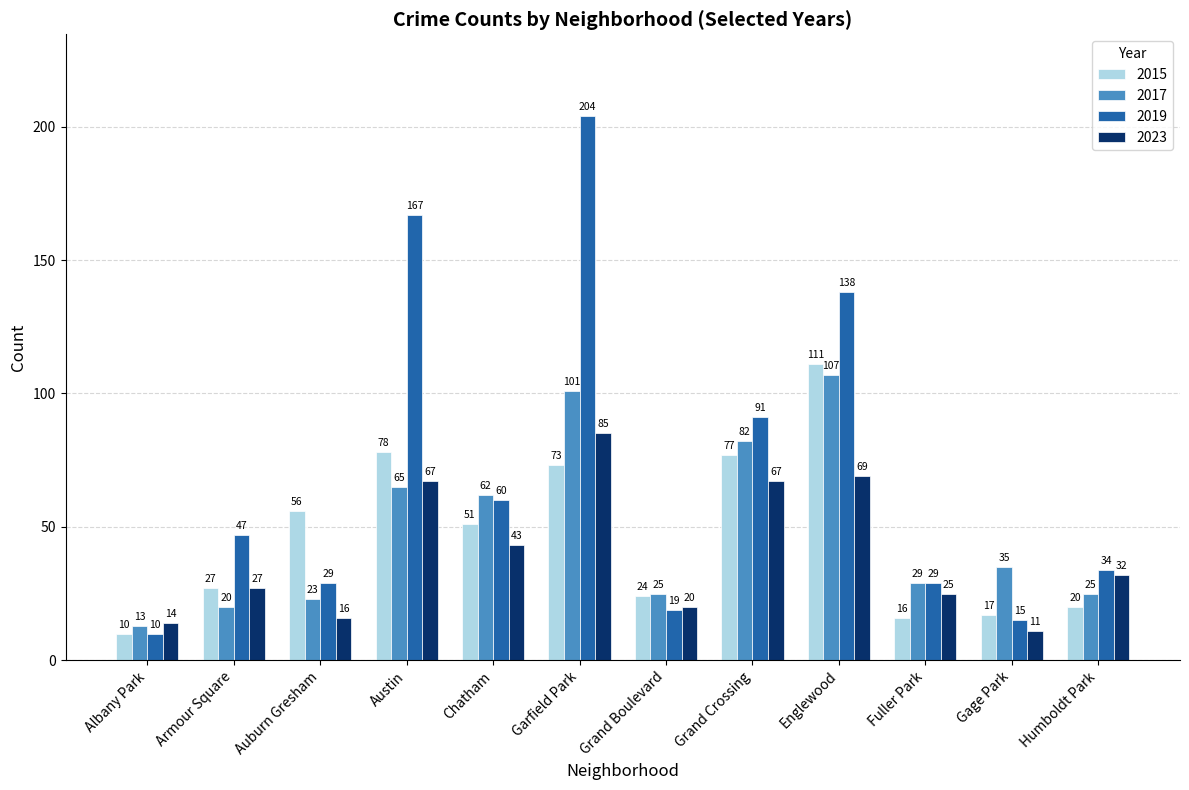

How many values in the 2015 series are below 51?

6